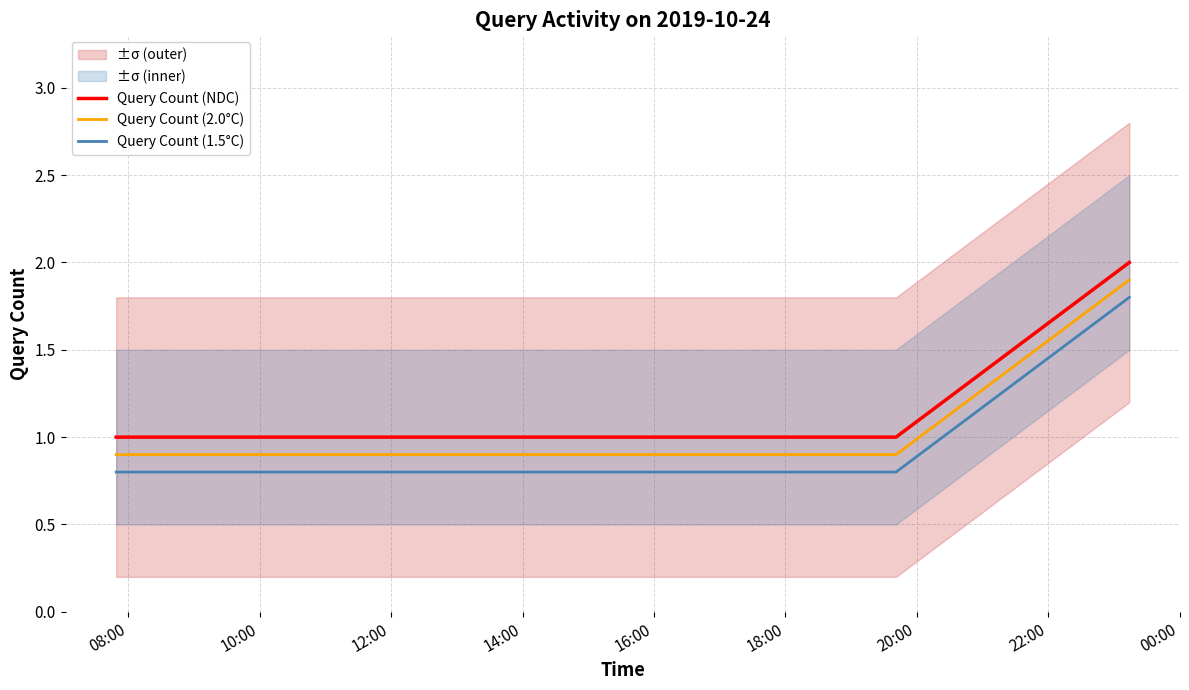

What is the value of the Query Count (NDC) point at the 4th from the left?

1.0